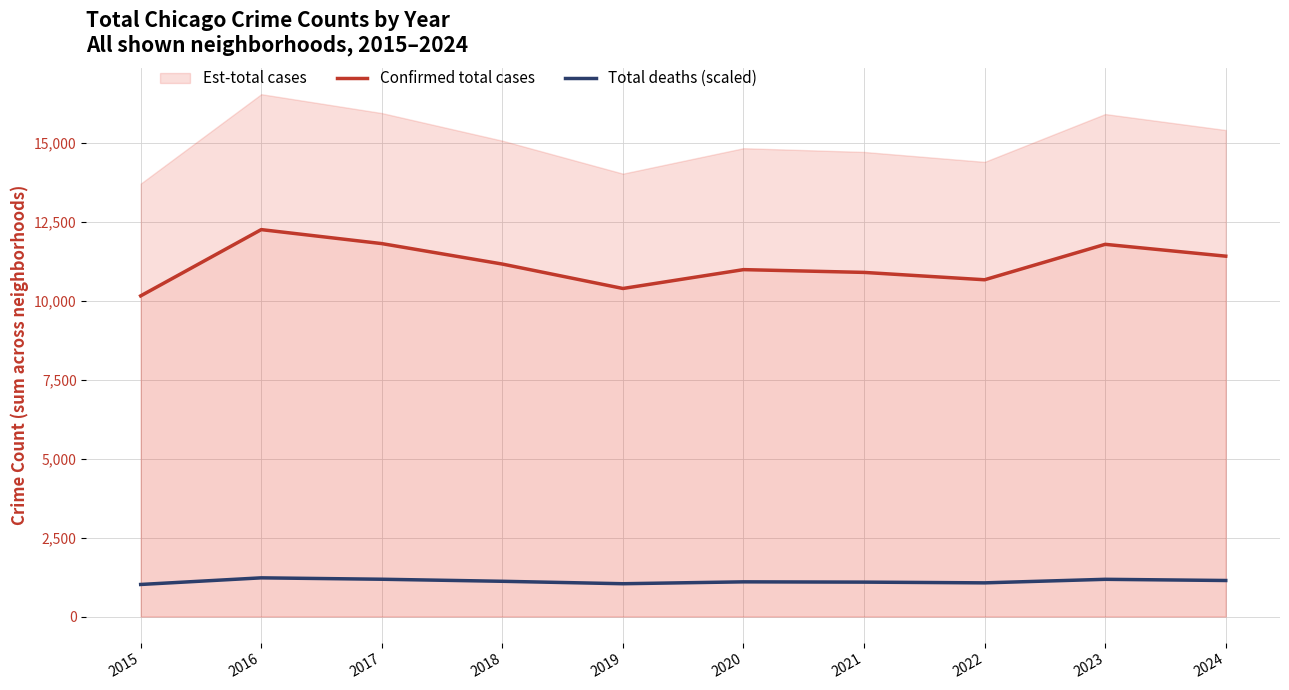

What is the value of the Total deaths (scaled) point at the 5th from the left?

1038.7